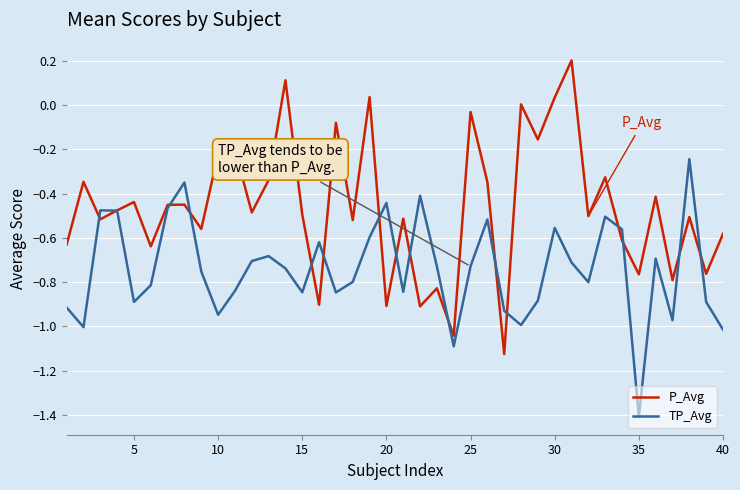

Rank the series by their average value, from highest to lowest.

P_Avg, TP_Avg